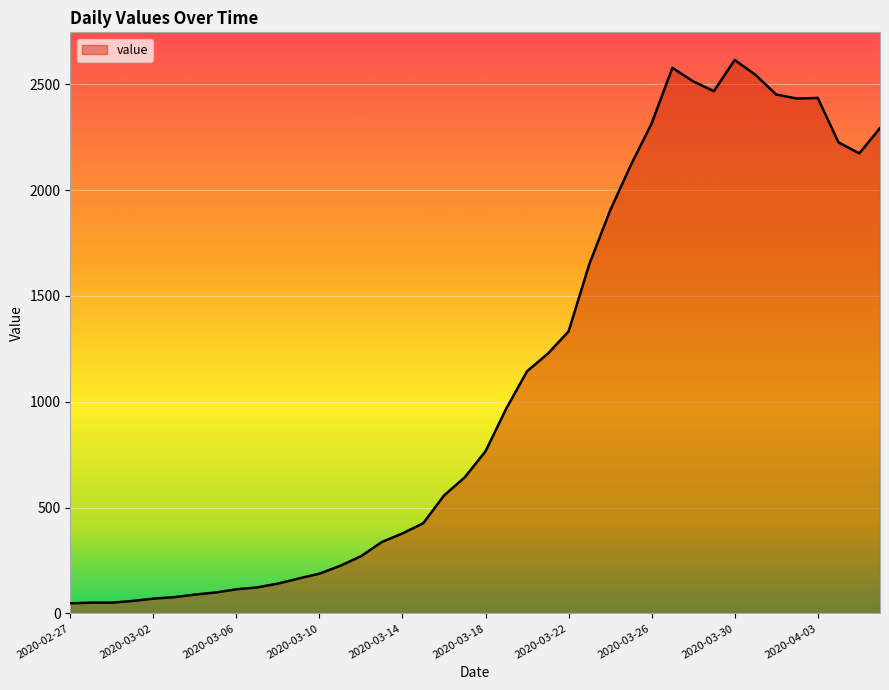

What is the maximum value shown in the chart?

2614